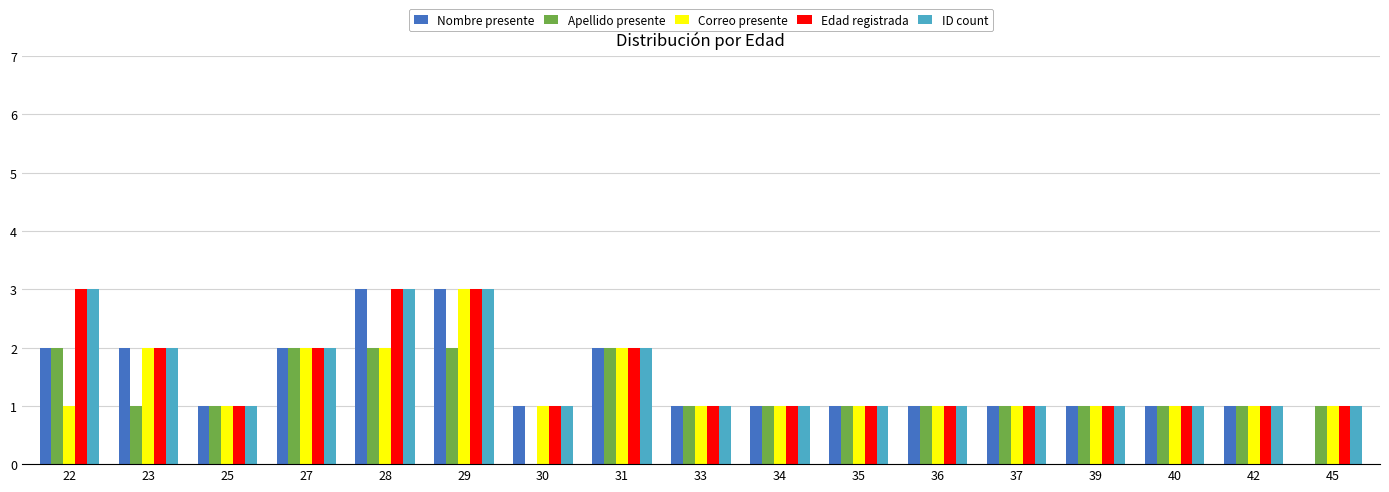

The Edad registrada series shows 1 at 34. True or false?

True